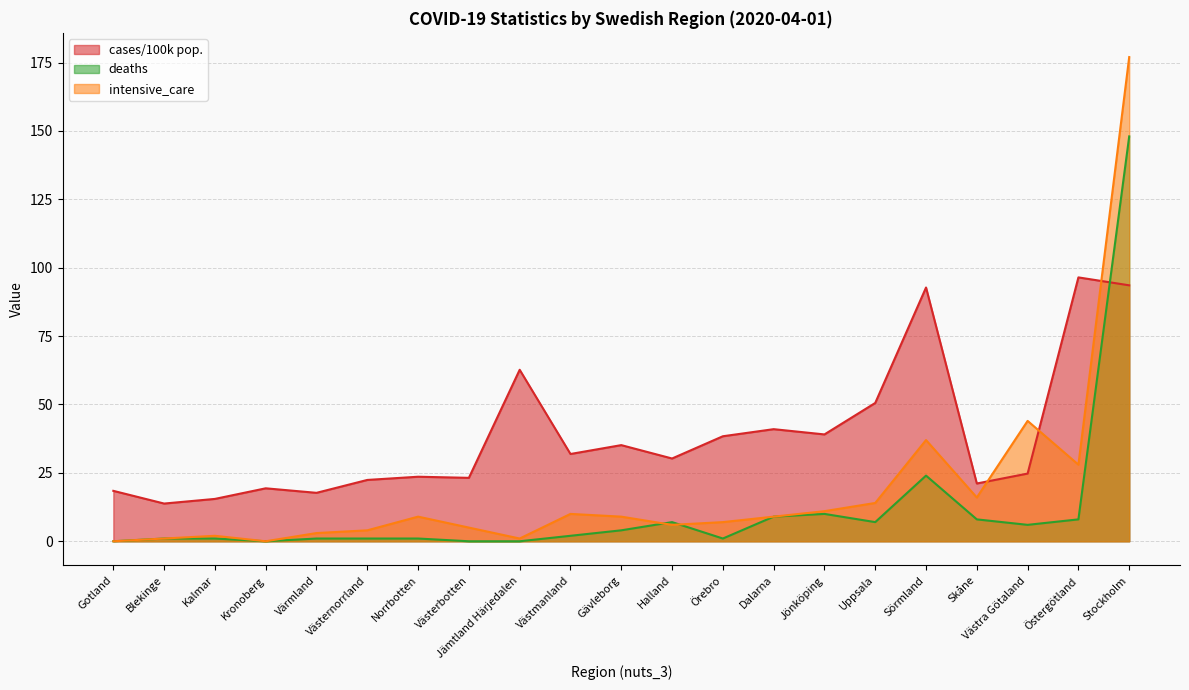

What is the sum of all deaths values?

239.0